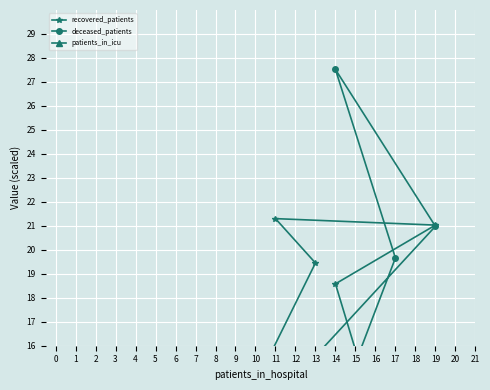

Between which two adjacent categories do deceased_patients and patients_in_icu first intersect?

3 and 3